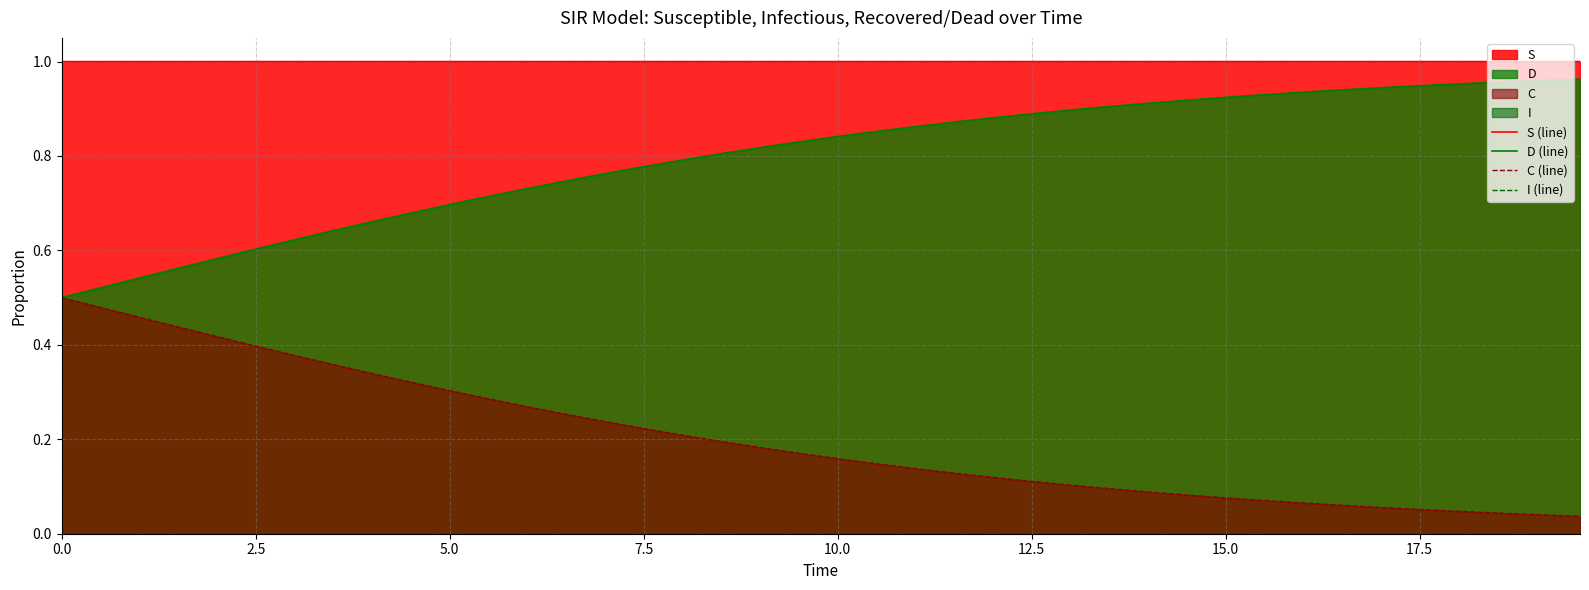

True or false: D (line) and S (line) cross at least once.

False